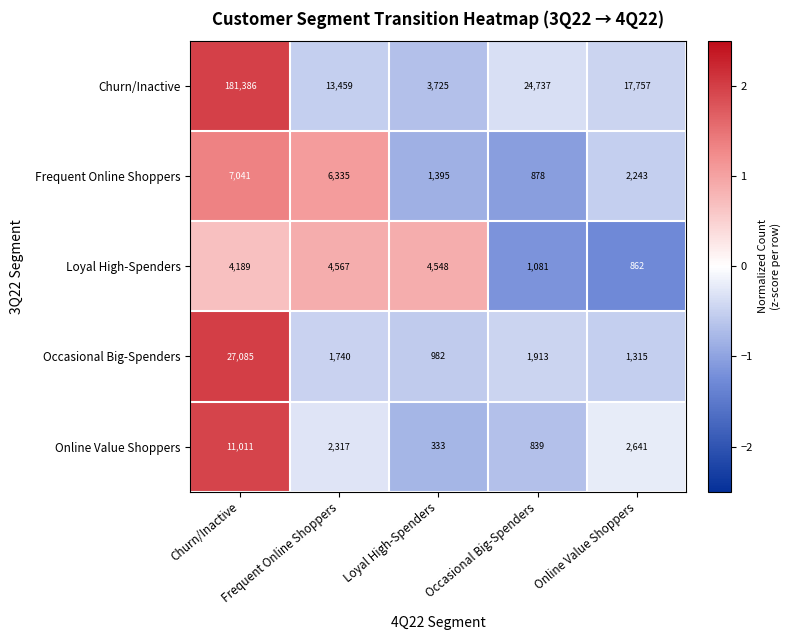

True or false: Loyal High-Spenders has a value of 928 at Churn/Inactive.

False